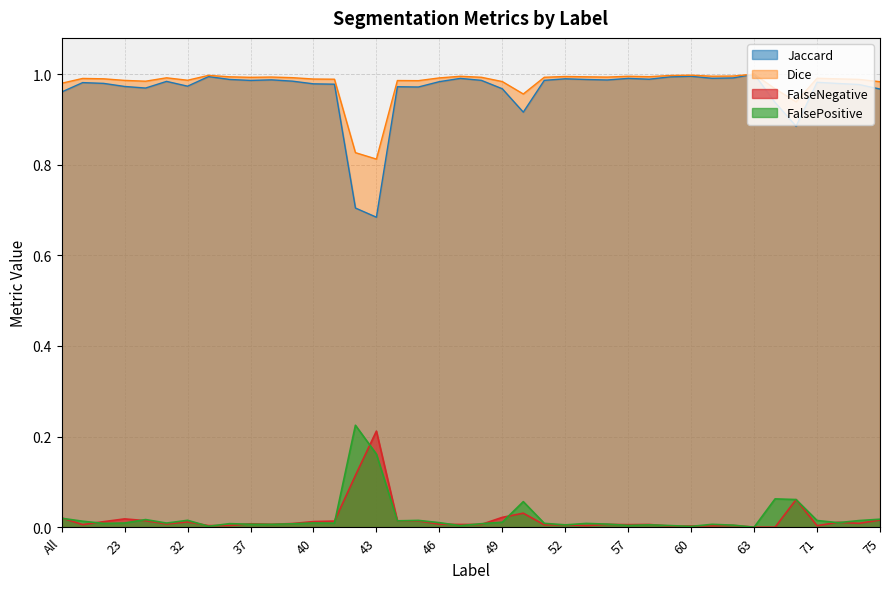

What are all the series names shown in the legend?

Jaccard, Dice, FalseNegative, FalsePositive